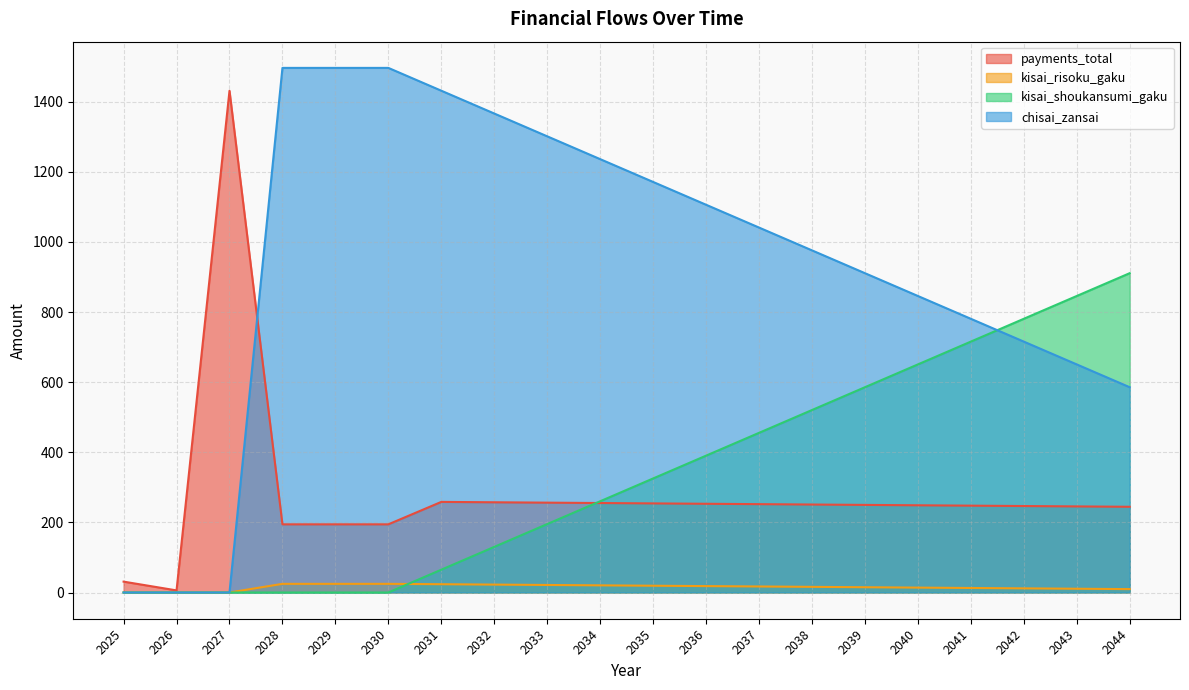

Reading right to left, list all the values displayed in this chart.

payments_total: 2044=244.5	2043=245.5	2042=246.6	2041=247.7	2040=248.8	2039=249.8	2038=250.9	2037=252.0	2036=253.1	2035=254.1	2034=255.2	2033=256.3	2032=257.3	2031=258.4	2030=194.4	2029=194.4	2028=194.4	2027=1431.0	2026=6.0	2025=31.0
kisai_risoku_gaku: 2044=9.7	2043=10.7	2042=11.8	2041=12.9	2040=14.0	2039=15.0	2038=16.1	2037=17.2	2036=18.2	2035=19.3	2034=20.4	2033=21.5	2032=22.5	2031=23.6	2030=24.7	2029=24.7	2028=24.7	2027=0.0	2026=0.0	2025=0.0
kisai_shoukansumi_gaku: 2044=910.8	2043=845.7	2042=780.7	2041=715.6	2040=650.5	2039=585.5	2038=520.4	2037=455.4	2036=390.3	2035=325.3	2034=260.2	2033=195.2	2032=130.1	2031=65.1	2030=0.0	2029=0.0	2028=0.0	2027=0.0	2026=0.0	2025=0.0
chisai_zansai: 2044=585.5	2043=650.5	2042=715.6	2041=780.7	2040=845.7	2039=910.8	2038=975.8	2037=1040.9	2036=1105.9	2035=1171.0	2034=1236.0	2033=1301.1	2032=1366.1	2031=1431.2	2030=1496.2	2029=1496.2	2028=1496.2	2027=0.0	2026=0.0	2025=0.0